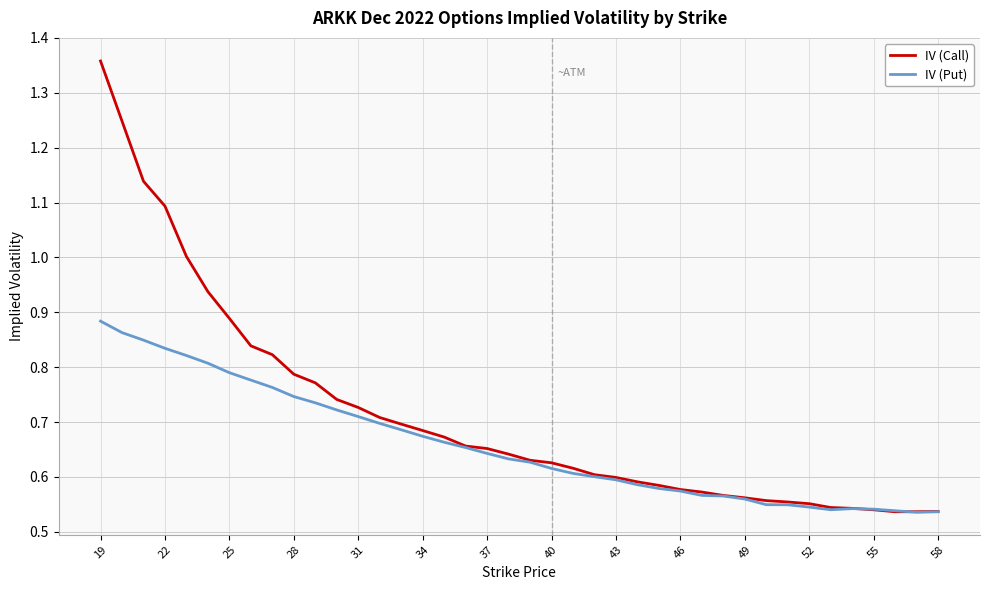

Rank the series by their maximum value, from lowest to highest.

IV (Put), IV (Call)